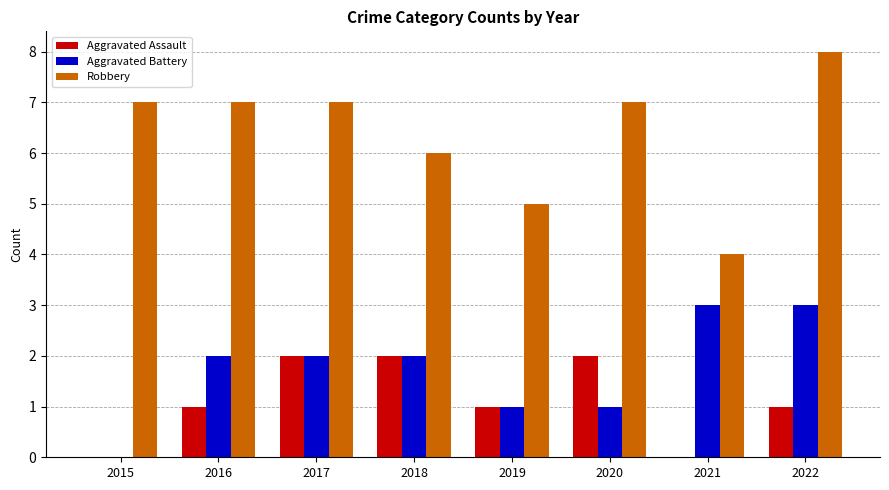

What are all the series names shown in the legend?

Aggravated Assault, Aggravated Battery, Robbery